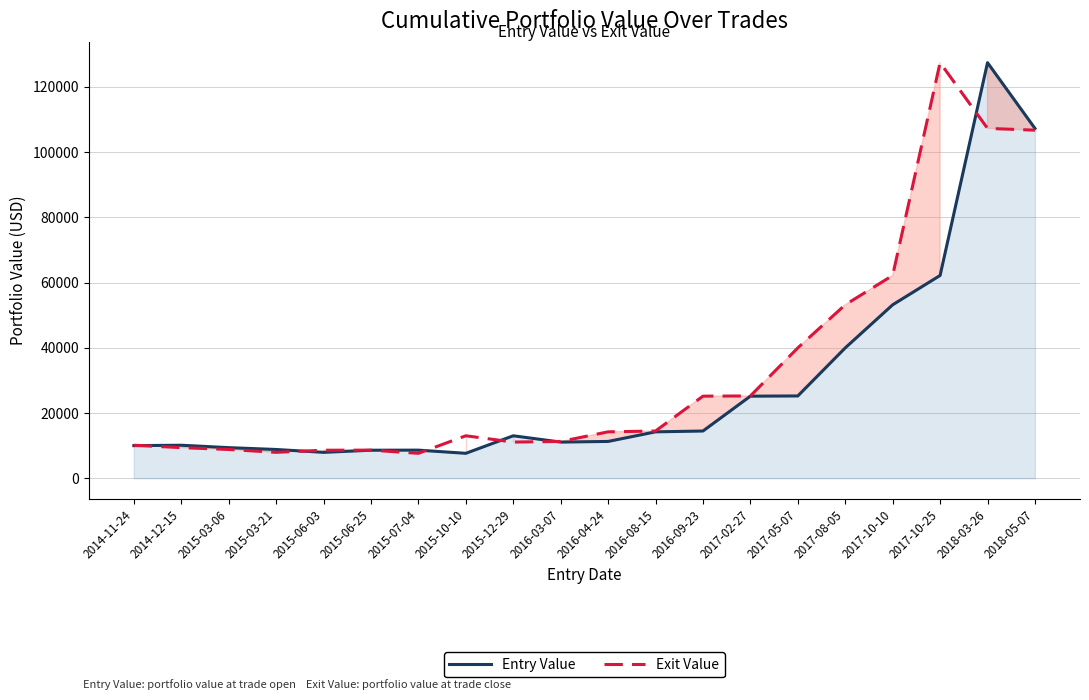

What is the label of the 9th point from the left?

2015-12-29